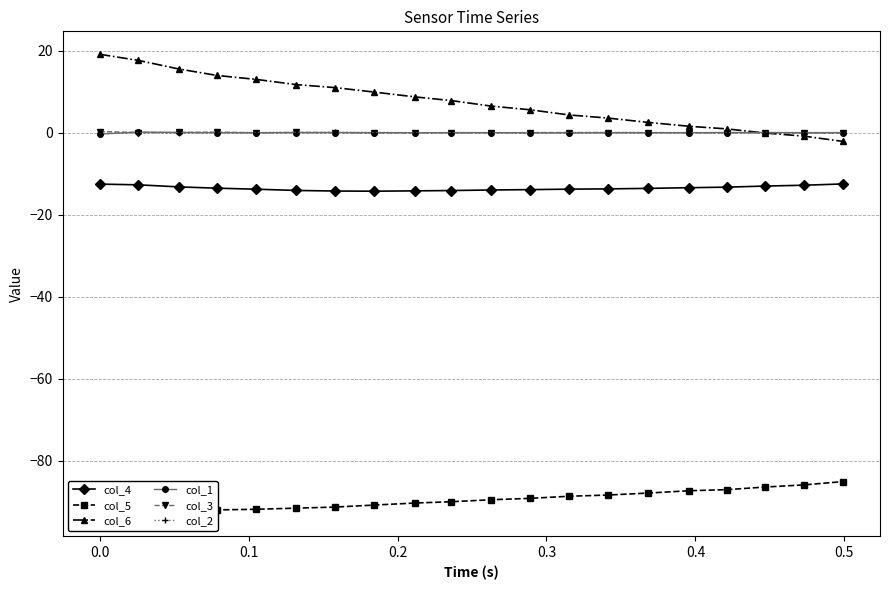

Reading left to right, what are all the values shown in this chart?

col_4: -12.5	-12.7	-13.2	-13.5	-13.8	-14.1	-14.2	-14.3	-14.2	-14.1	-14.0	-13.9	-13.8	-13.7	-13.6	-13.4	-13.3	-13.0	-12.8	-12.5
col_5: -92.7	-92.8	-92.2	-92.0	-91.8	-91.6	-91.3	-90.8	-90.3	-90.0	-89.5	-89.2	-88.7	-88.4	-87.9	-87.3	-87.1	-86.4	-85.9	-85.1
col_6: 19.1	17.6	15.6	14.0	13.0	11.7	11.0	9.9	8.7	7.8	6.5	5.6	4.3	3.6	2.5	1.6	0.9	-0.1	-0.8	-2.1
col_1: -0.3	0.2	0.1	-0.0	-0.0	0.0	0.0	0.0	0.0	0.0	0.0	-0.0	-0.0	0.0	0.0	-0.0	0.0	0.0	0.0	0.0
col_3: 0.3	0.0	0.1	0.1	-0.0	0.1	0.0	-0.0	-0.0	-0.0	-0.0	0.0	0.0	0.0	0.0	0.0	-0.0	-0.0	-0.1	-0.0
col_2: -0.2	0.0	-0.1	-0.0	0.0	0.0	0.1	0.0	0.0	-0.0	-0.0	-0.0	-0.0	0.0	0.0	0.0	0.0	0.0	0.0	0.0